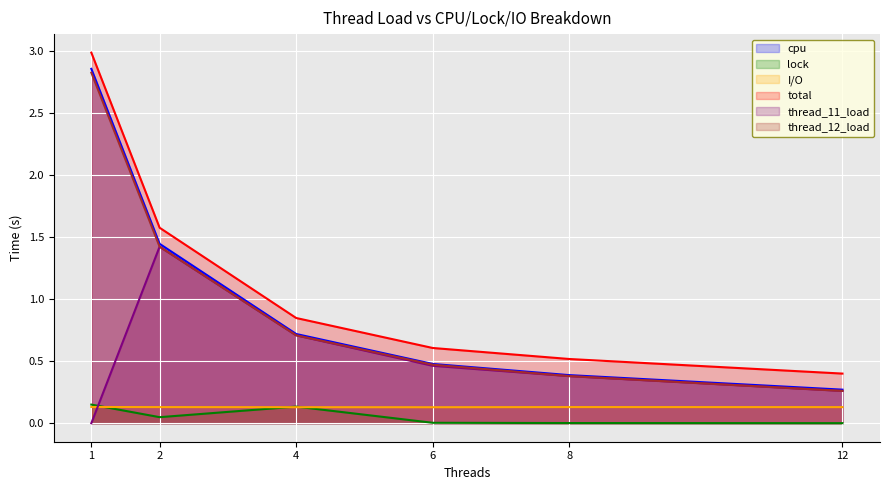

Which category has the lowest value in the thread_11_load series?

1